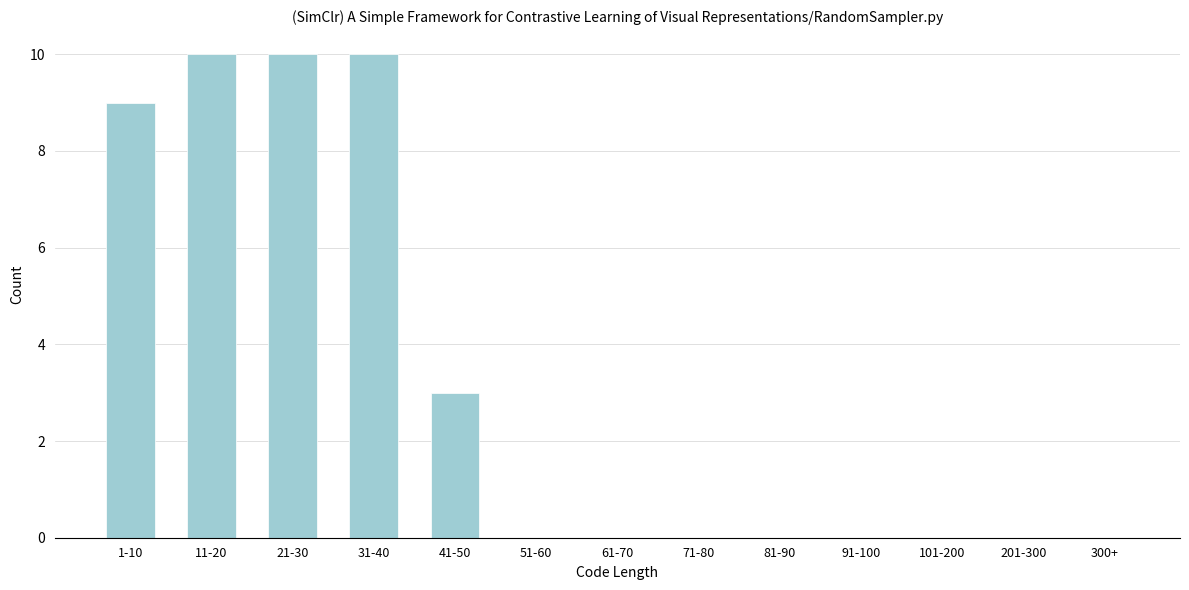

Reading left to right, transcribe all the data shown in this chart.

1-10=9	11-20=10	21-30=10	31-40=10	41-50=3	51-60=0	61-70=0	71-80=0	81-90=0	91-100=0	101-200=0	201-300=0	300+=0